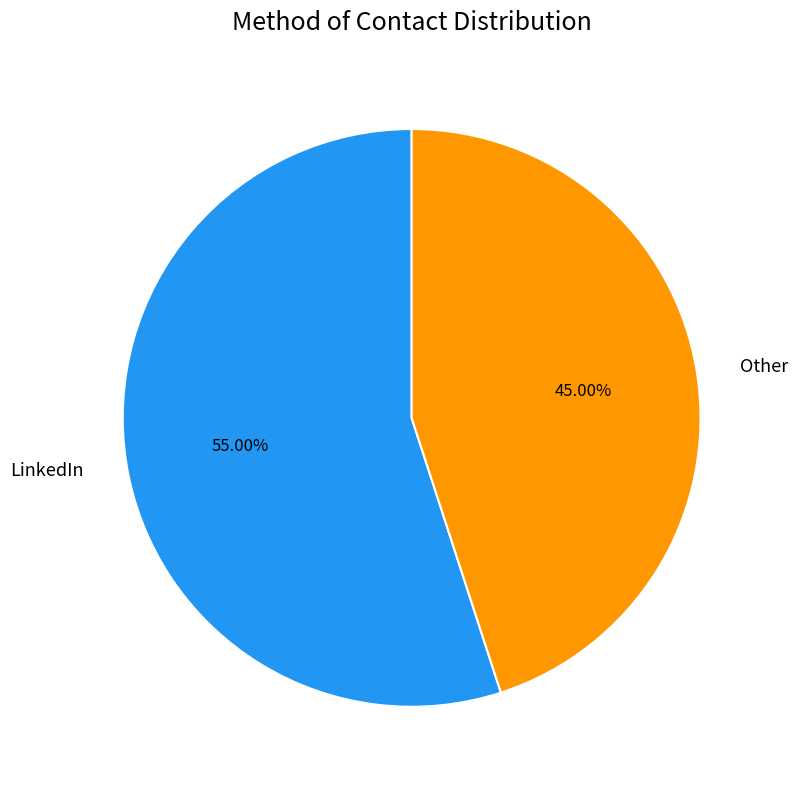

What percentage is the LinkedIn slice, to the nearest percent?

55%